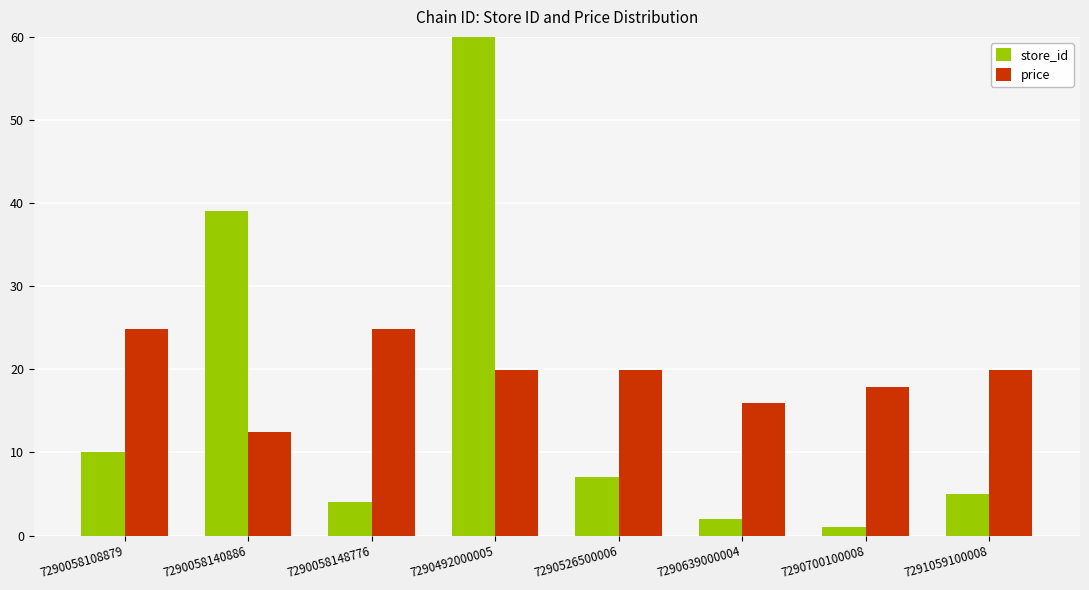

Is it true that price equals 28.0 at 7290526500006?

False